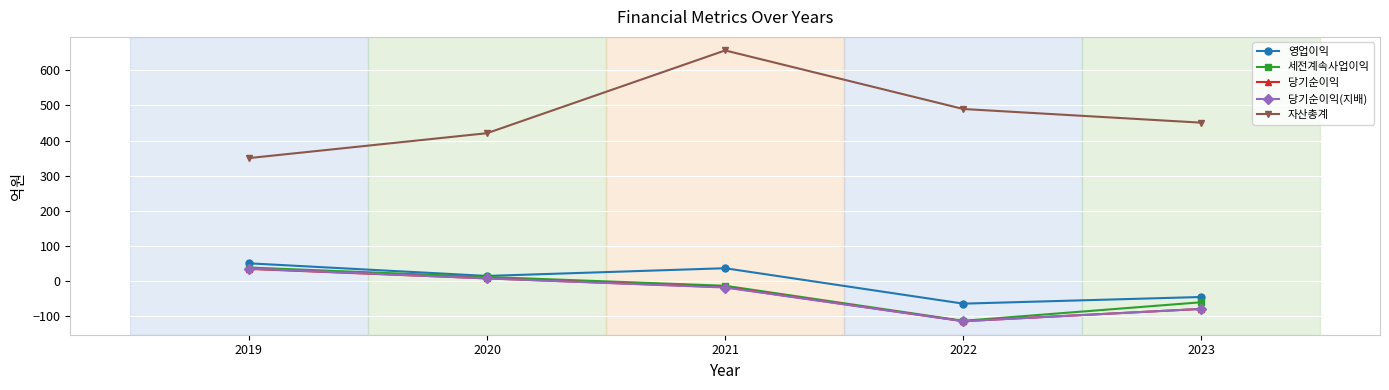

In 세전계속사업이익, how many points are lower than both neighbors (excluding endpoints)?

1